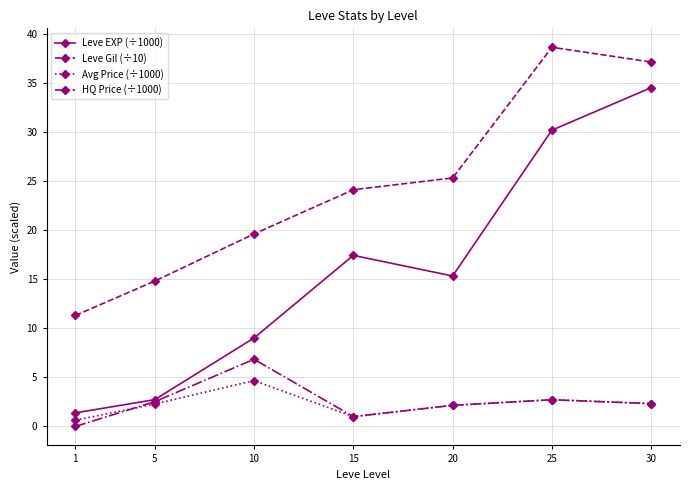

List the series in order of their peak value, highest first.

Leve Gil (÷10), Leve EXP (÷1000), HQ Price (÷1000), Avg Price (÷1000)